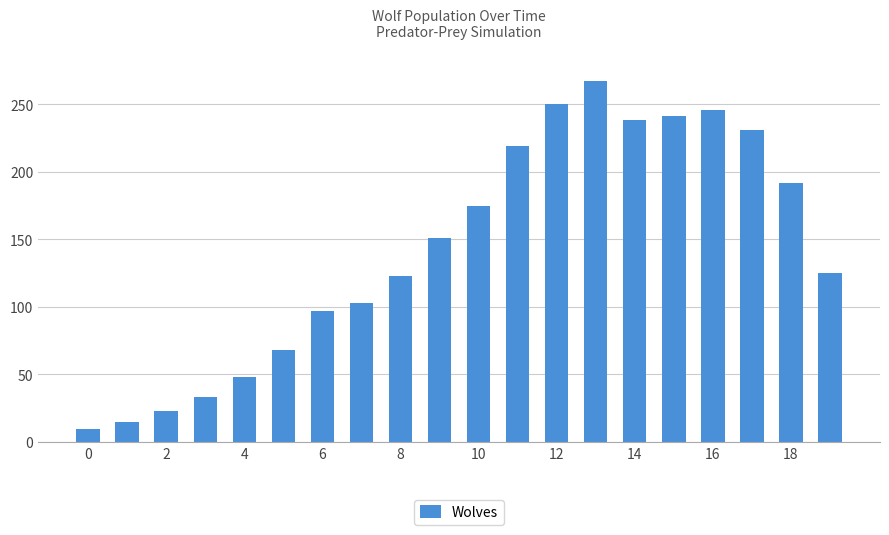

Reading right to left, extract all data points from this chart.

125	192	231	246	241	238	267	250	219	175	151	123	103	97	68	48	33	23	15	10